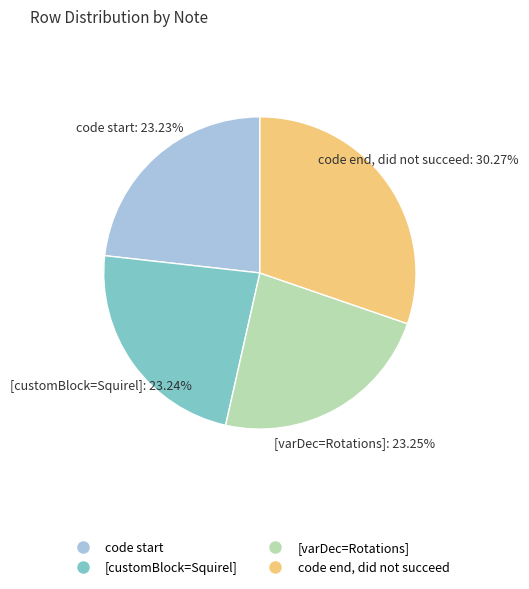

Is it true that [varDec=Rotations] is 23% of the pie?

True